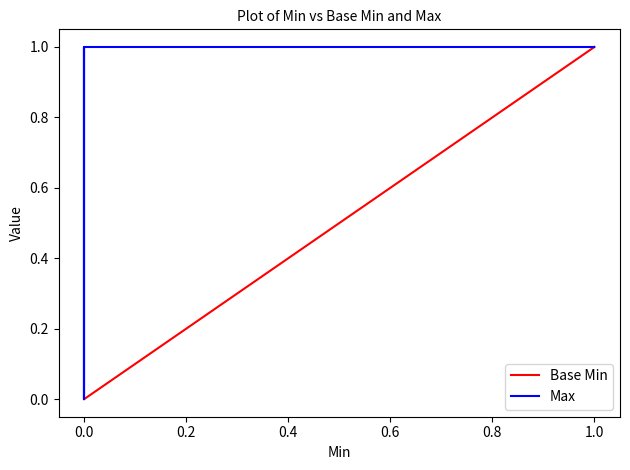

The Max series shows 0 at 0.0. True or false?

False